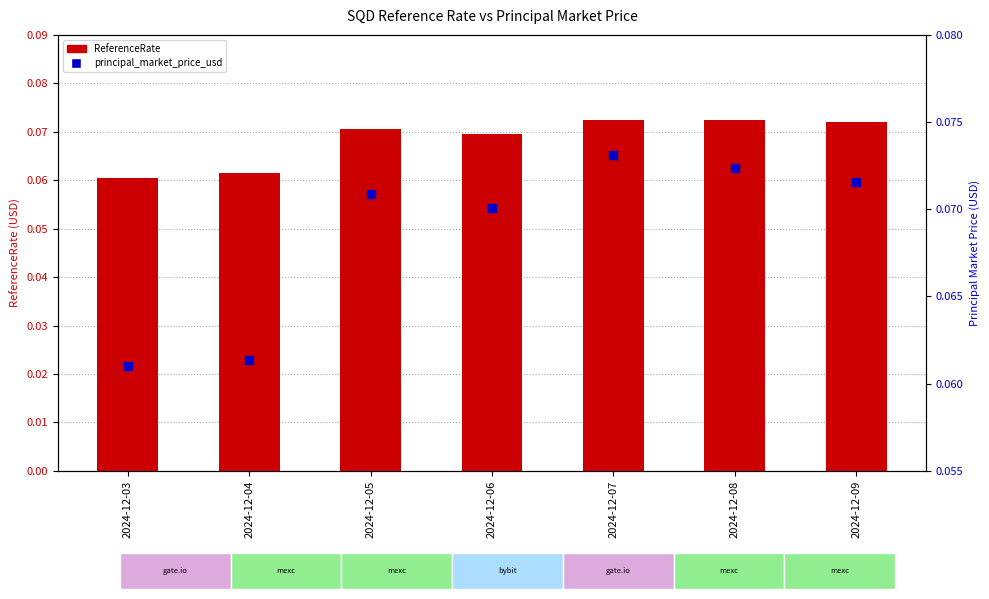

At how many categories does at least one series exceed 0?

7